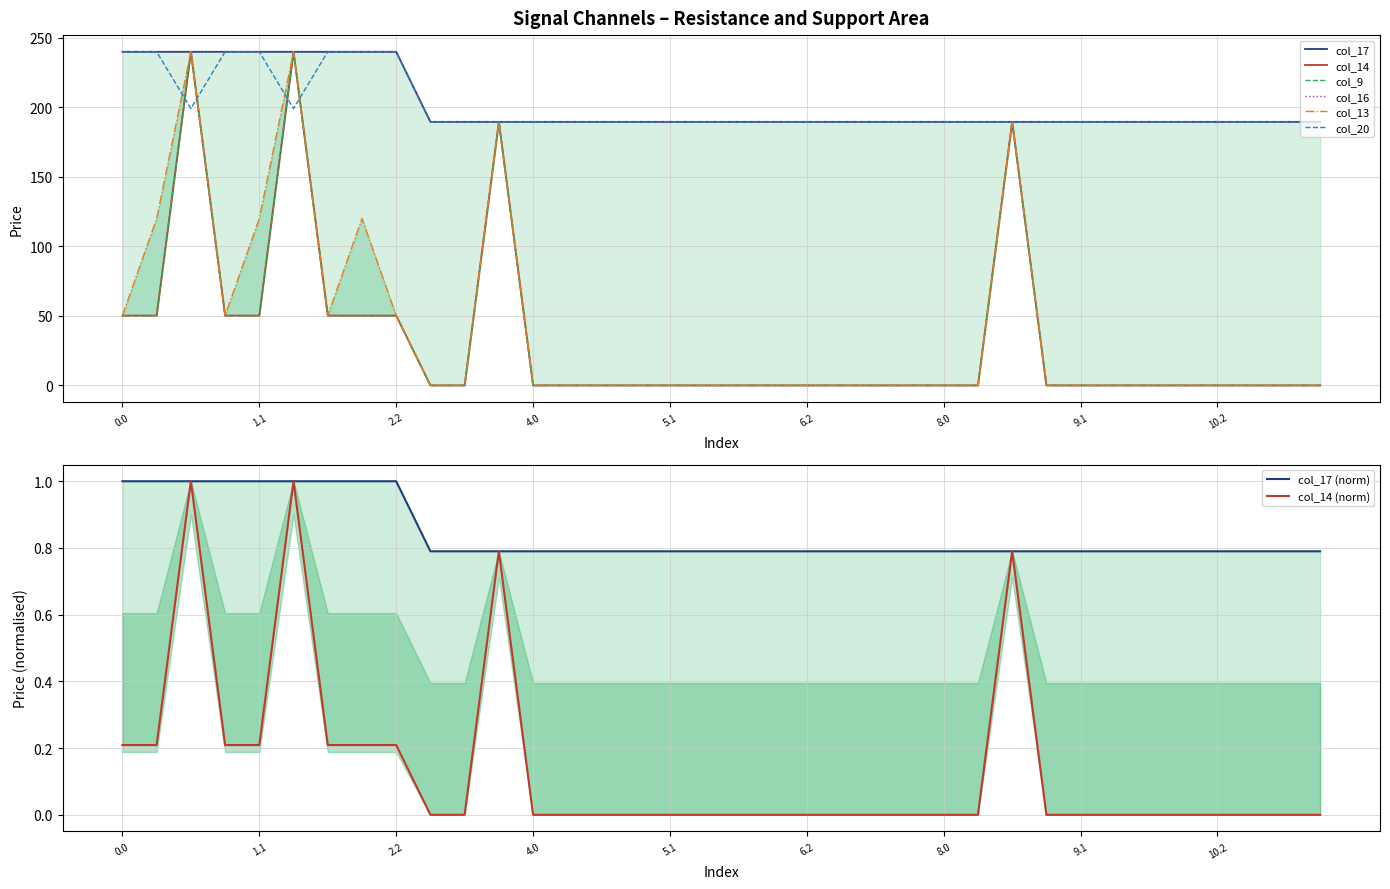

True or false: col_16 and col_13 intersect in this chart.

True